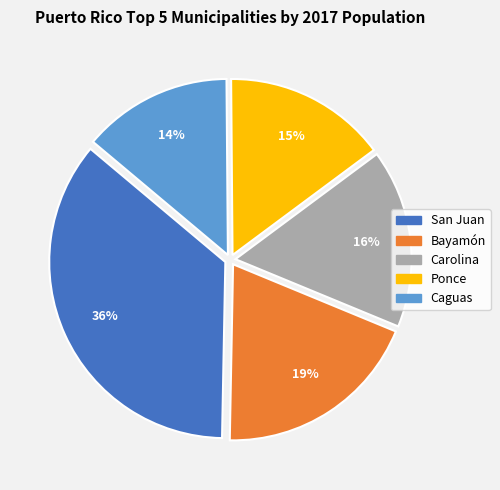

Is the sum of Carolina and Bayamón greater than half?

No